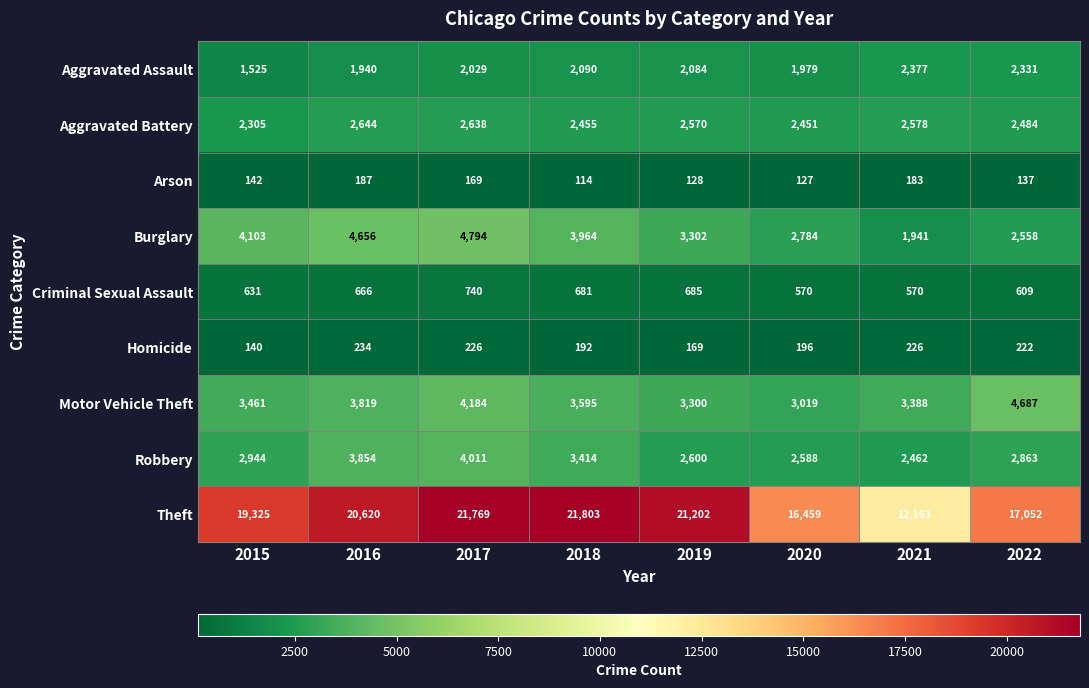

Rank the series at 2019 from lowest to highest value.

Arson, Homicide, Criminal Sexual Assault, Aggravated Assault, Aggravated Battery, Robbery, Motor Vehicle Theft, Burglary, Theft